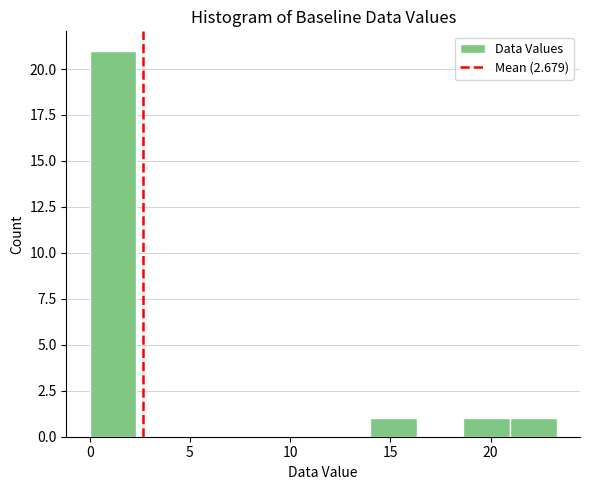

Which range on the x-axis has the tallest bar?

0.0 to 2.5